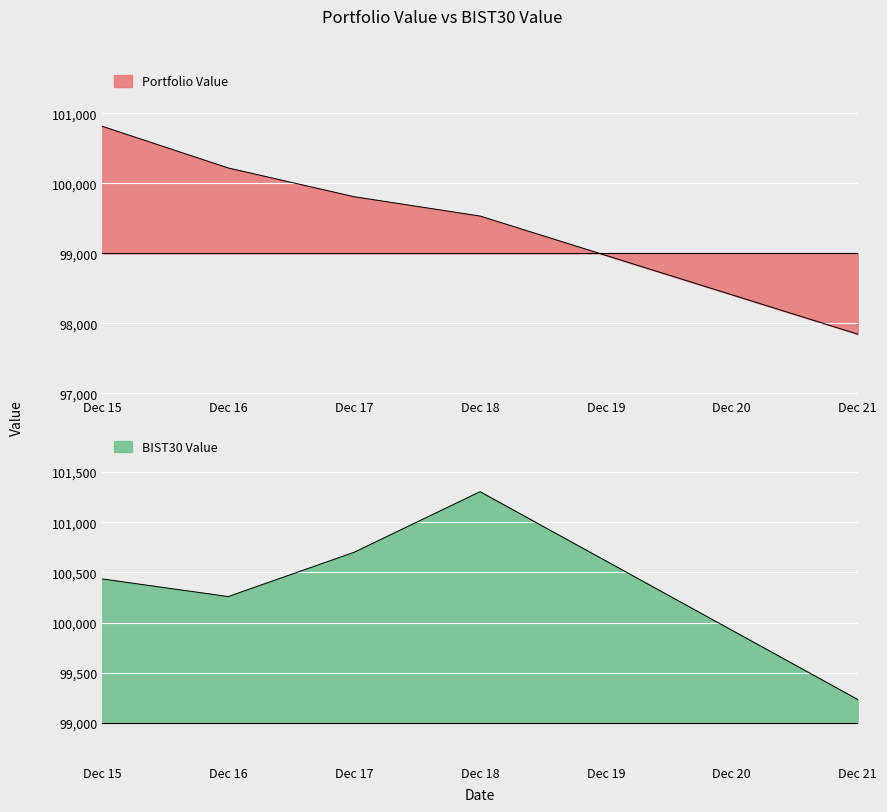

Between Dec 15 and Dec 16, which series saw the biggest shift?

Portfolio Value